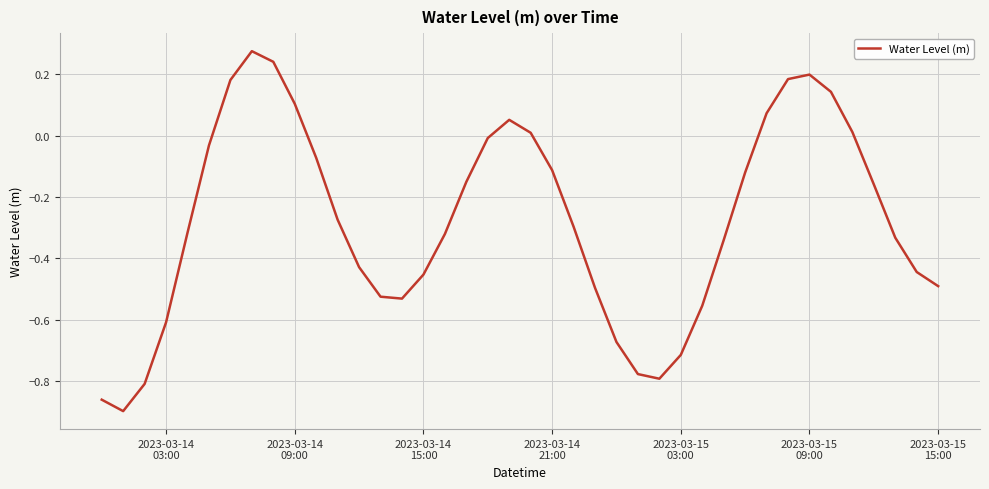

What is the difference between the maximum and minimum values?

1.2